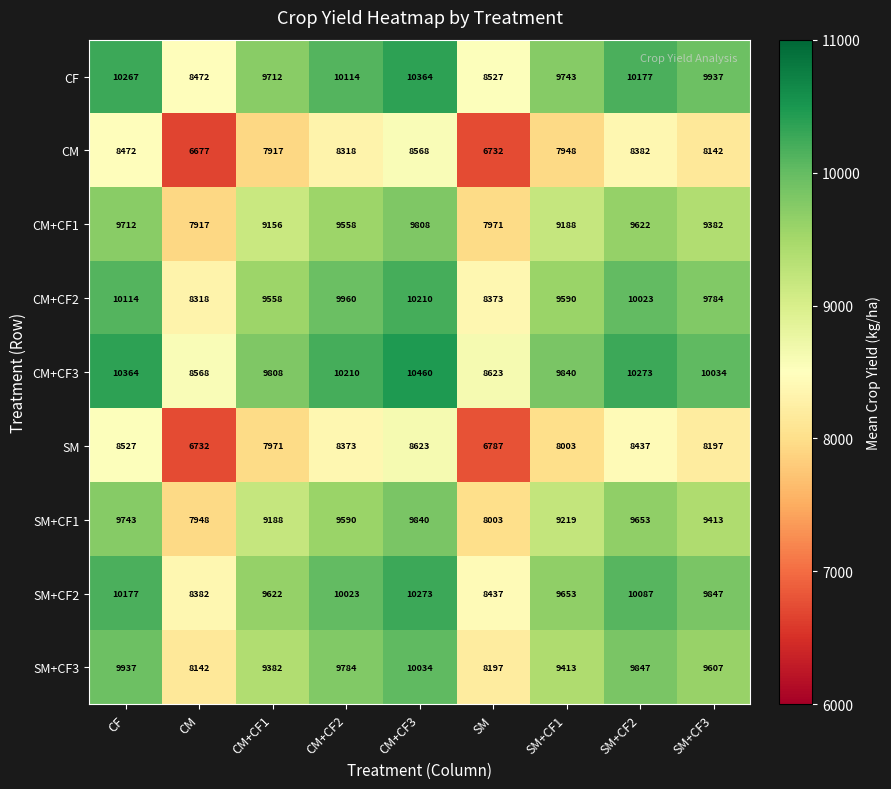

Count the number of categories in the chart.

9